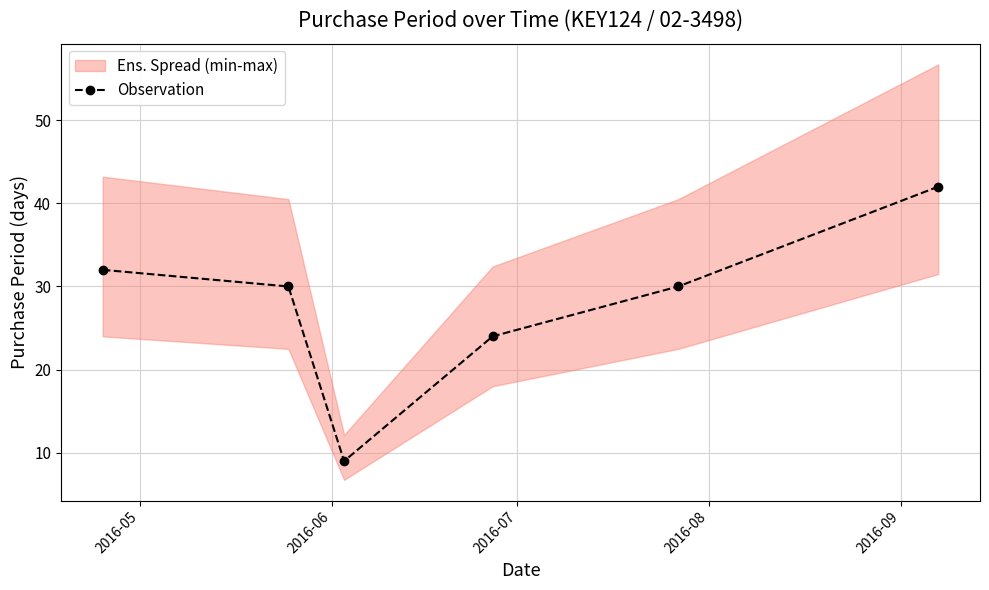

How many lines are shown in the chart?

1